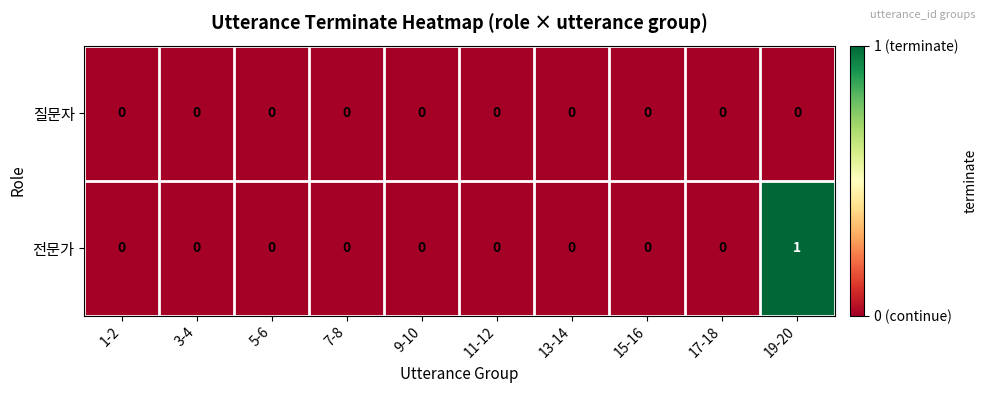

Rank the series by their average value, from lowest to highest.

질문자, 전문가